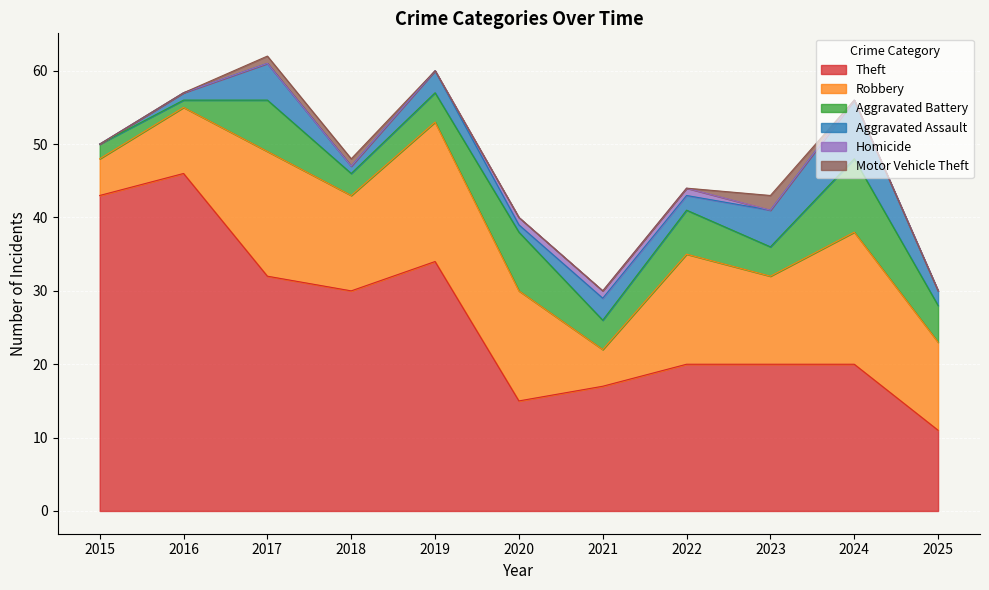

Reading right to left, transcribe all the data shown in this chart.

Theft: 11	20	20	20	17	15	34	30	32	46	43
Robbery: 12	18	12	15	5	15	19	13	17	9	5
Aggravated Battery: 5	10	4	6	4	8	4	3	7	1	2
Aggravated Assault: 2	8	5	2	3	1	3	1	5	1	0
Homicide: 0	0	0	1	1	1	0	0	0	0	0
Motor Vehicle Theft: 0	0	2	0	0	0	0	1	1	0	0